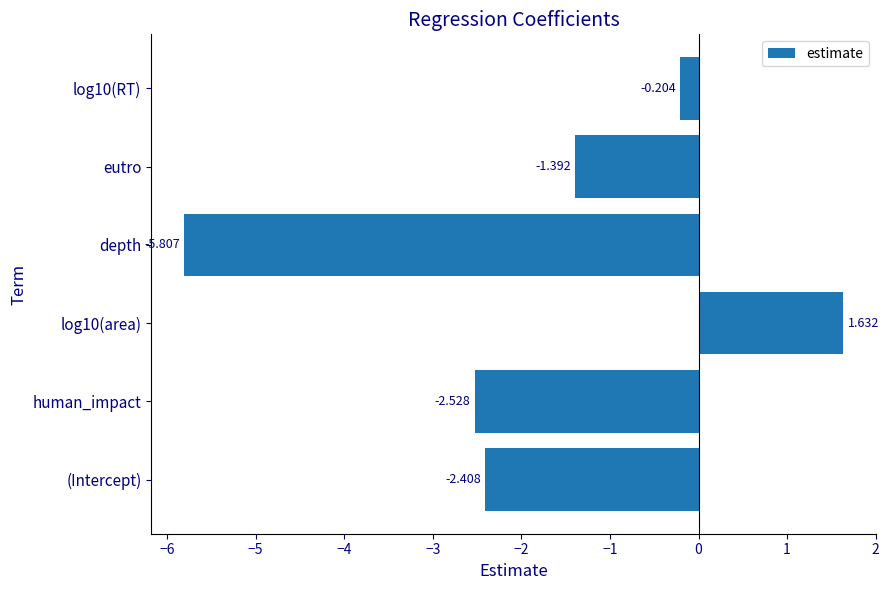

At which category does the chart reach its minimum across all series?

depth